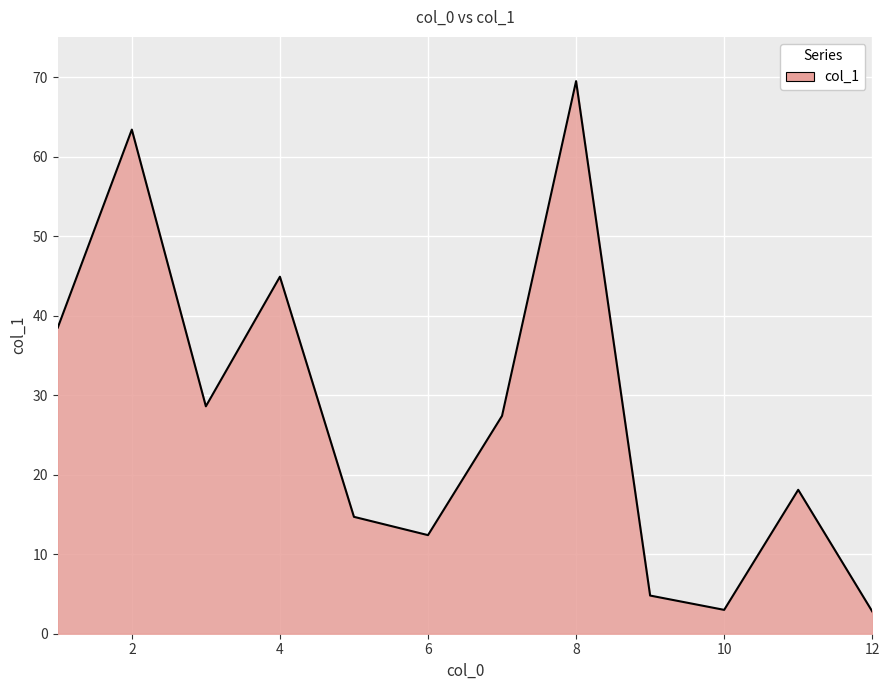

What is the difference between the maximum and minimum values?

66.7